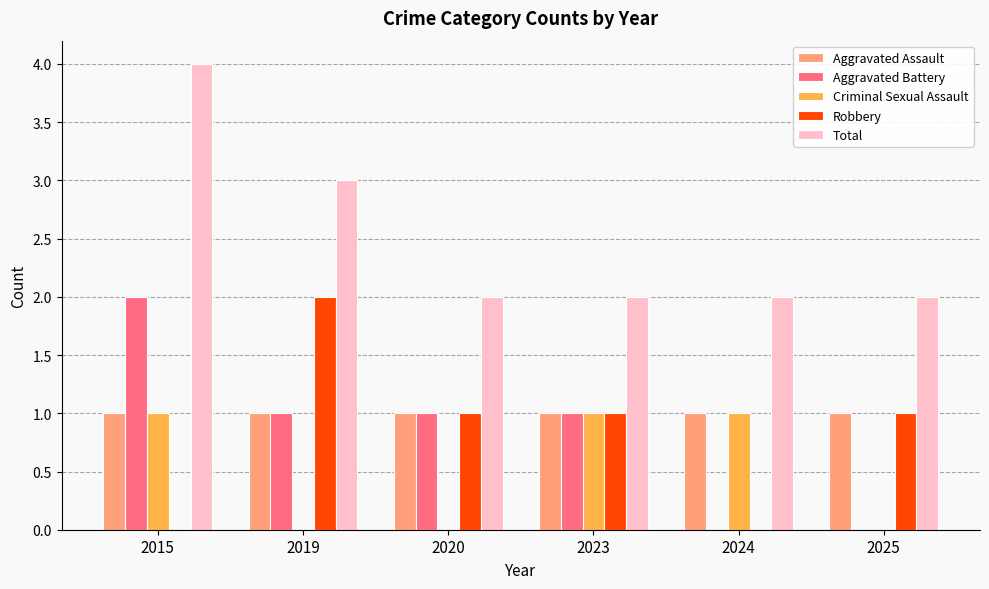

How many data points does each series have?

6